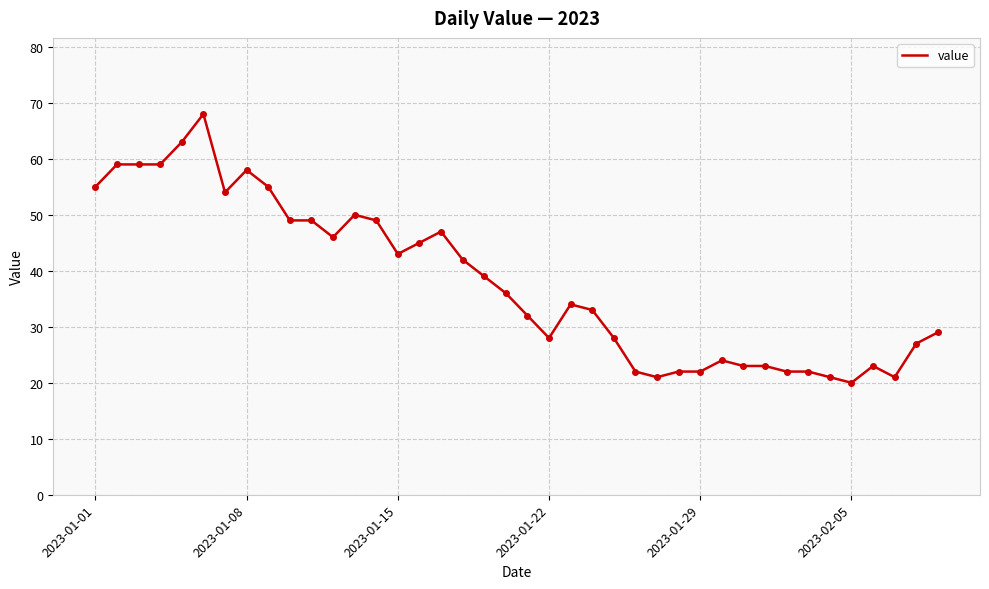

What is the maximum value shown in the chart?

68